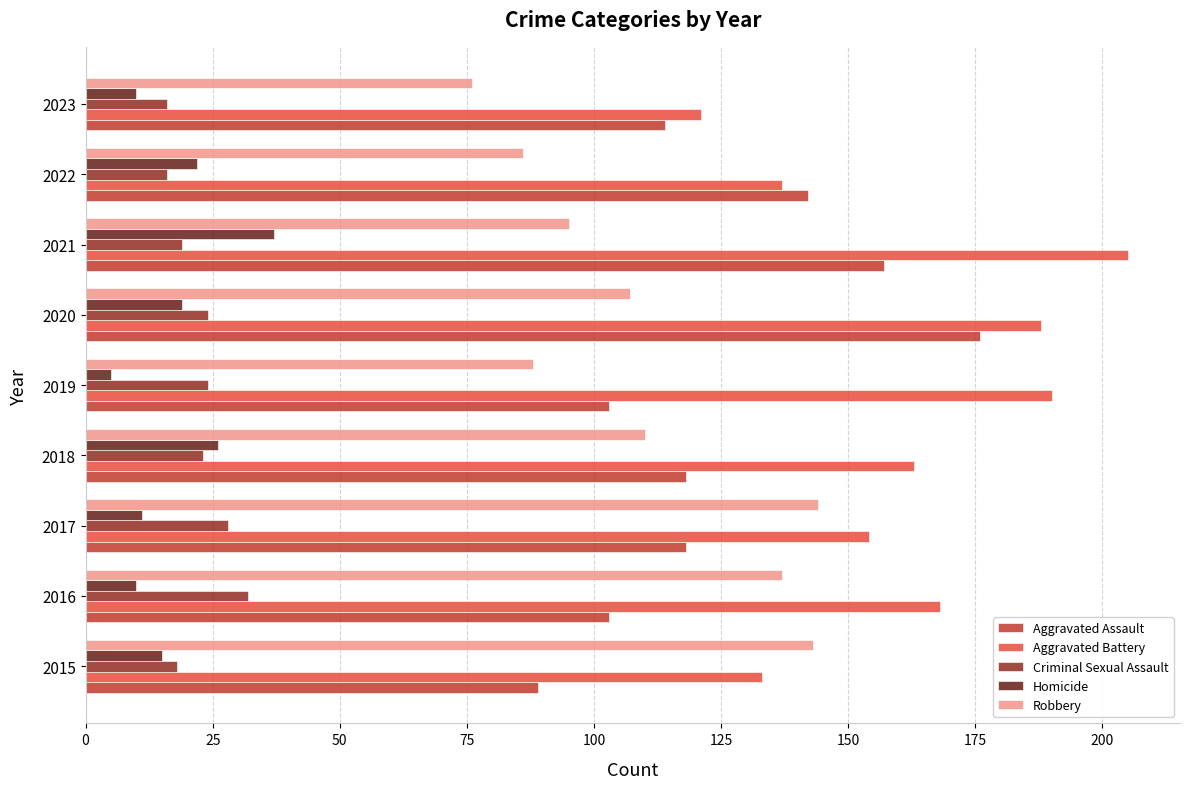

What is the minimum value shown in the chart?

5